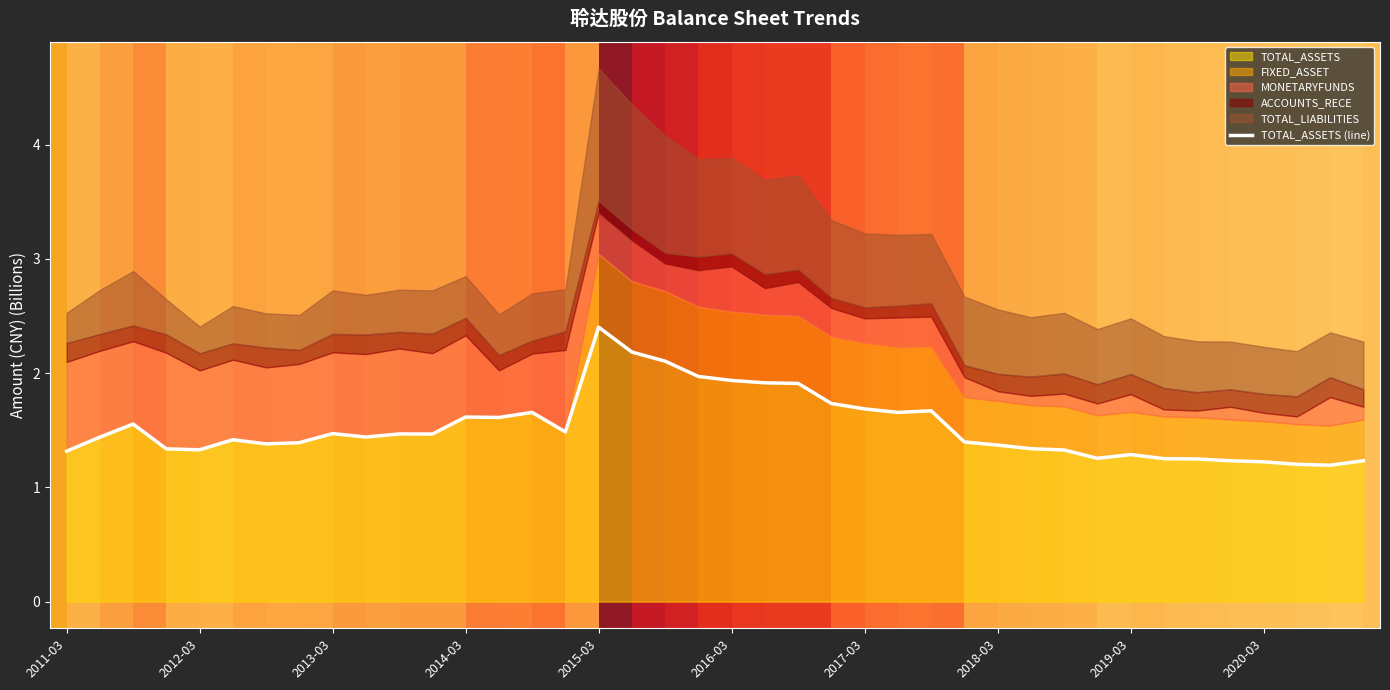

Is it true that TOTAL_ASSETS equals 3.4 at 2015-03?

False